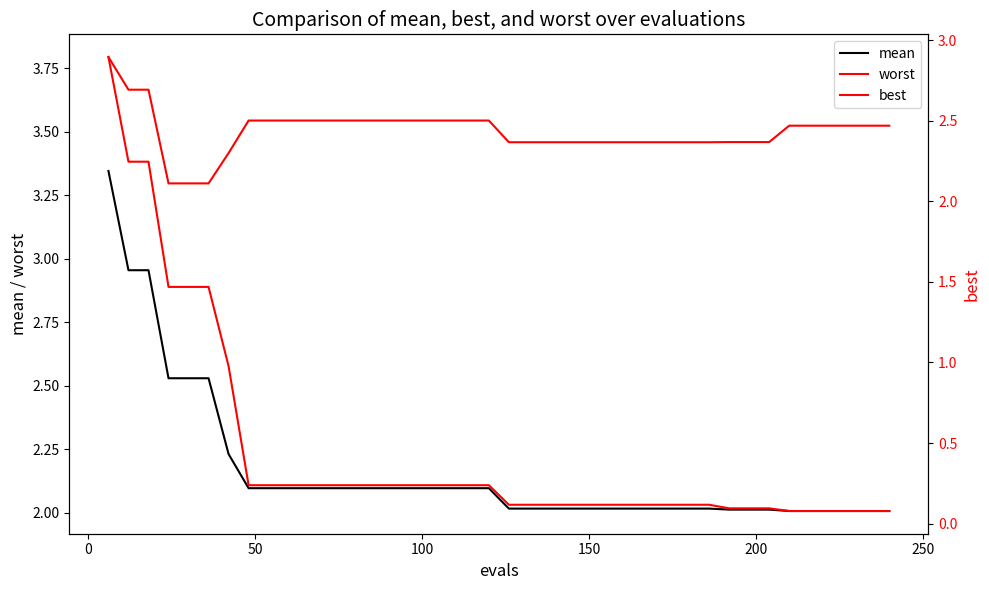

Is it true that worst equals 1.3 at 18?

False